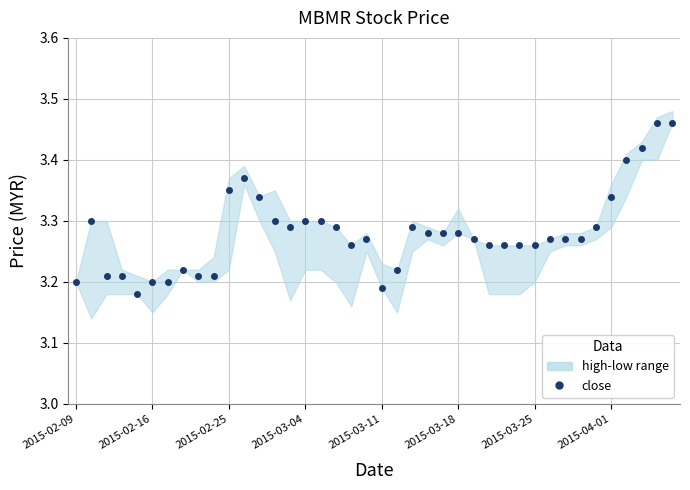

Reading left to right, transcribe all the data shown in this chart.

3.2	3.3	3.2	3.2	3.2	3.2	3.2	3.2	3.2	3.2	3.4	3.4	3.3	3.3	3.3	3.3	3.3	3.3	3.3	3.3	3.2	3.2	3.3	3.3	3.3	3.3	3.3	3.3	3.3	3.3	3.3	3.3	3.3	3.3	3.3	3.3	3.4	3.4	3.5	3.5